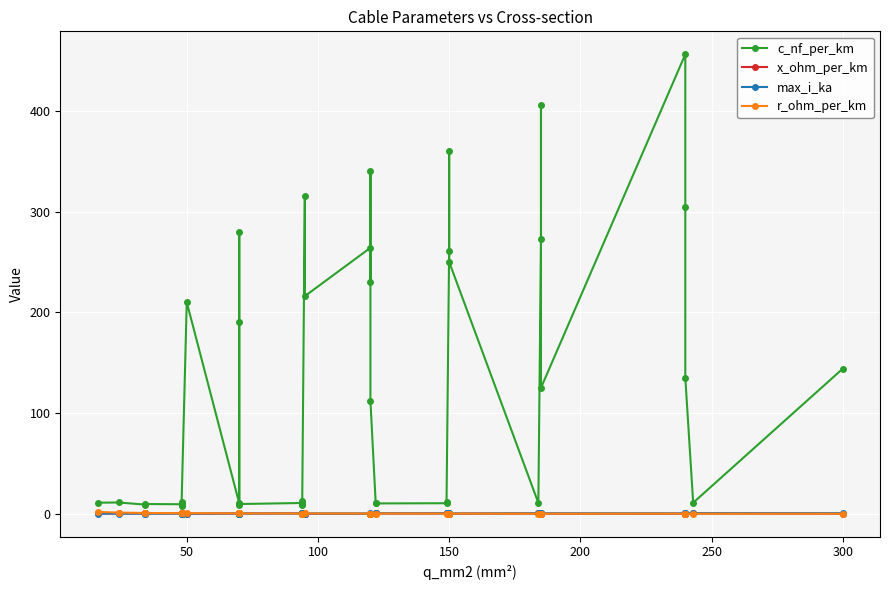

How many data points in c_nf_per_km are less than 13?

20